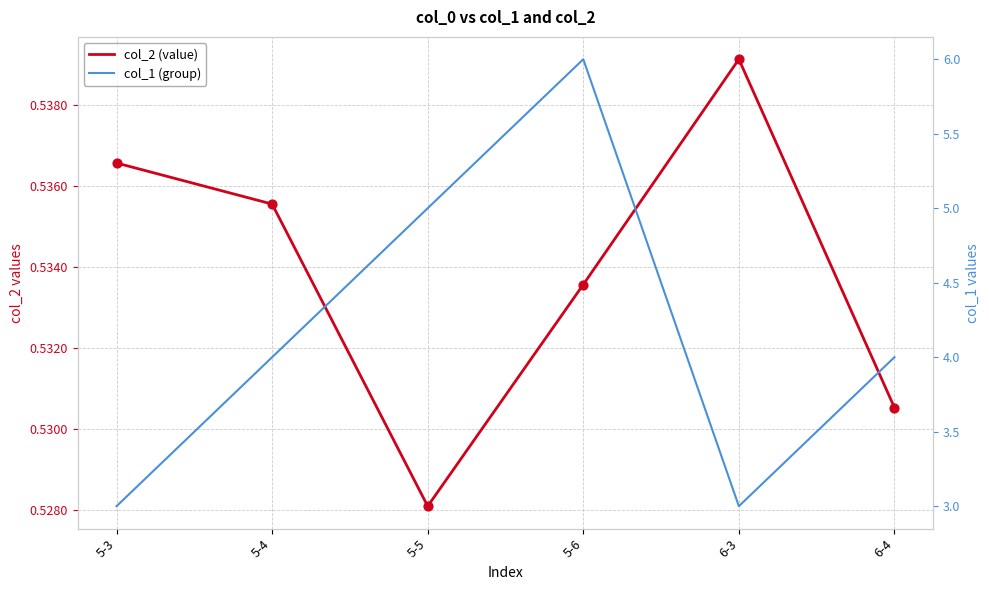

Which series has the largest total across all categories?

col_1 (group)